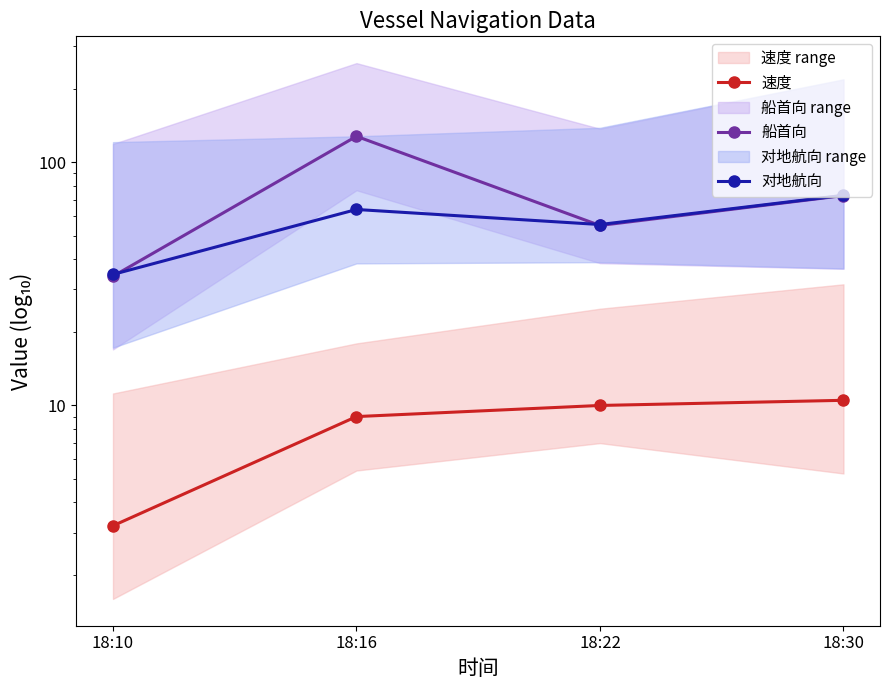

What is the value of the 船首向 point at the 4th from the left?

73.0